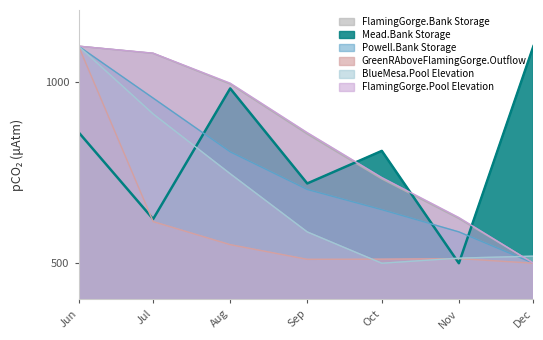

Is it true that FlamingGorge.Pool Elevation equals 315.6 at Jul?

False